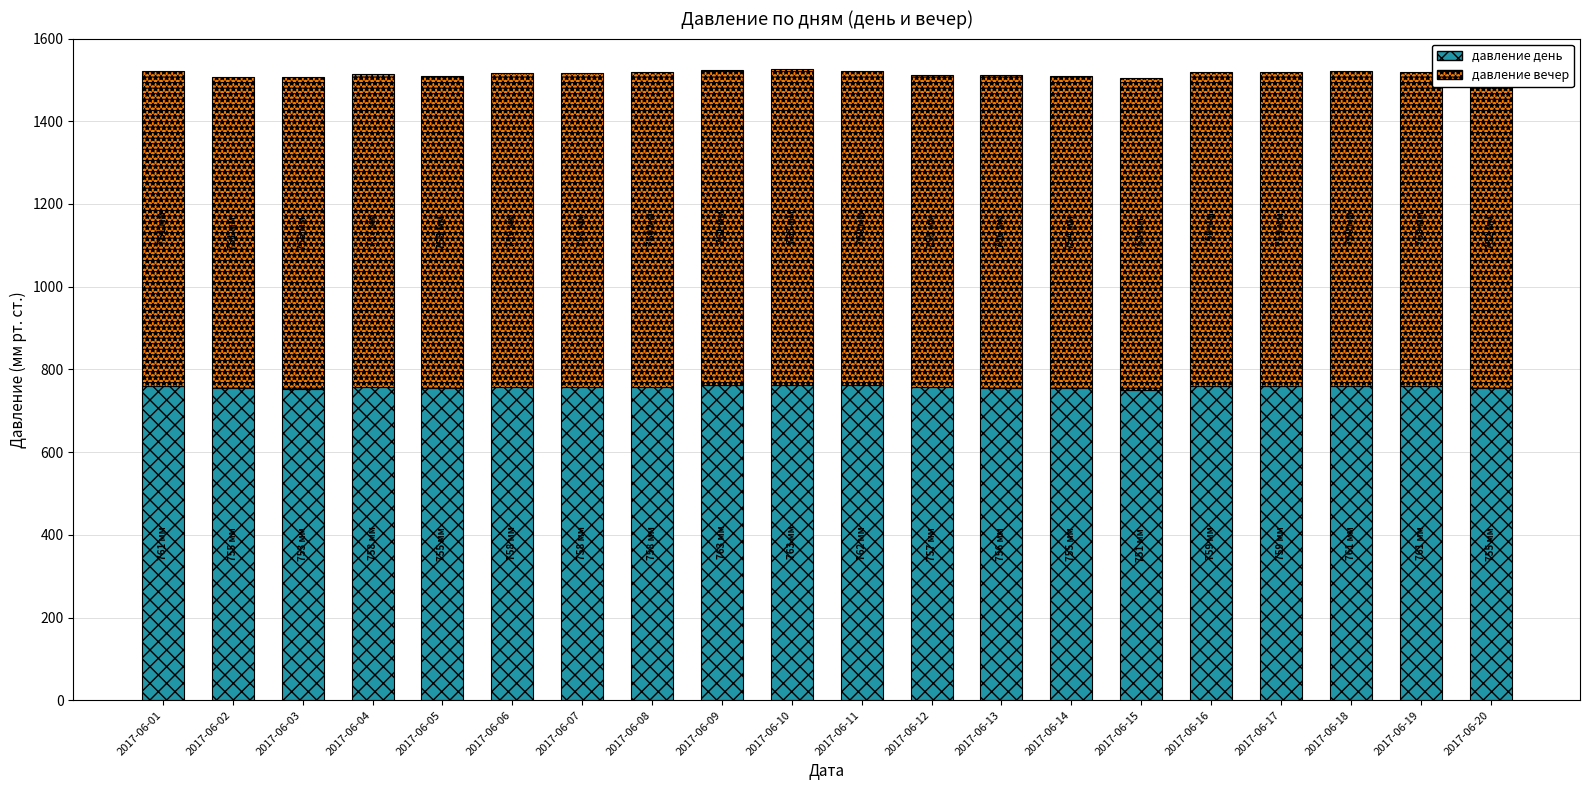

What is the total value across all series at 2017-06-10?

1526